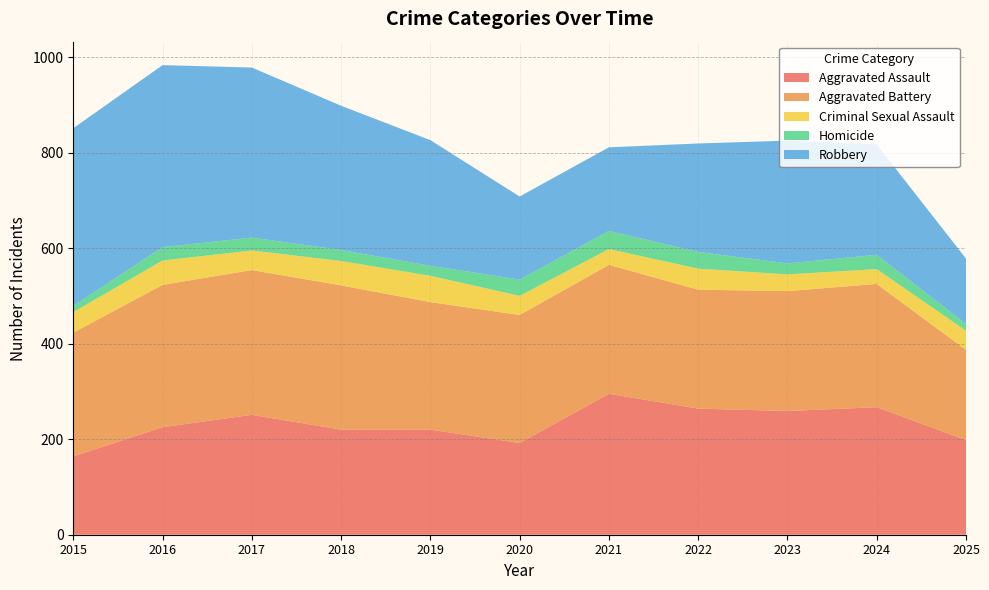

Reading left to right, transcribe all the data shown in this chart.

Aggravated Assault: 164	225	251	220	220	192	295	264	259	267	198
Aggravated Battery: 259	298	303	302	267	268	270	249	251	258	189
Criminal Sexual Assault: 43	51	41	51	55	40	33	44	35	31	40
Homicide: 13	28	27	23	21	34	38	35	23	30	14
Robbery: 372	381	356	302	263	174	175	227	257	231	137